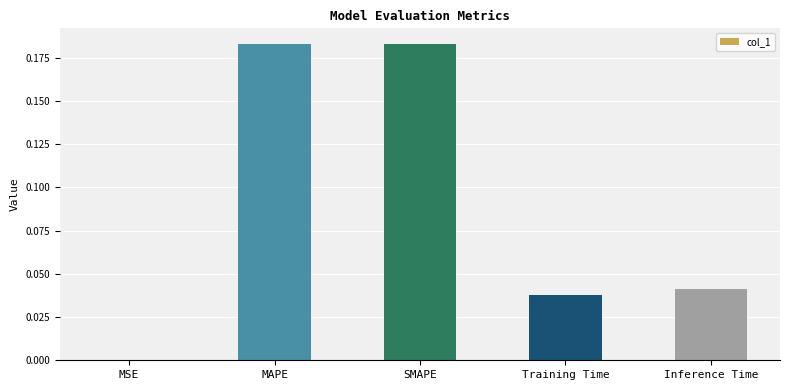

What is the sum of all values?

0.4